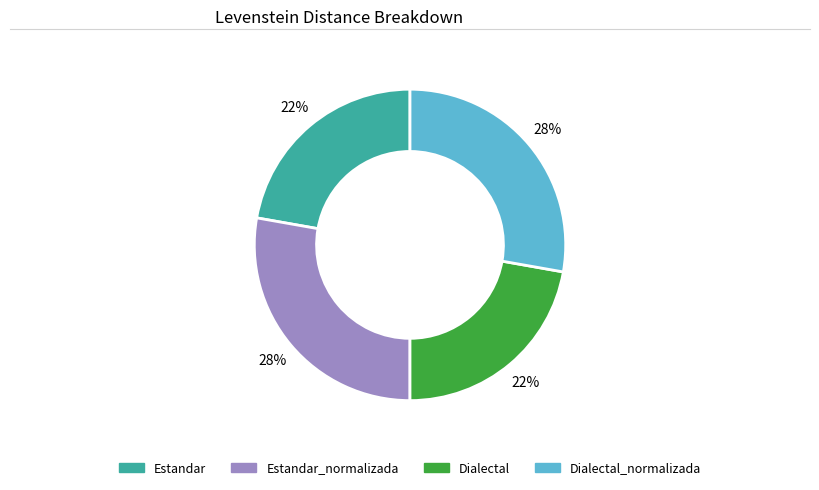

How many segments does this pie chart have?

4